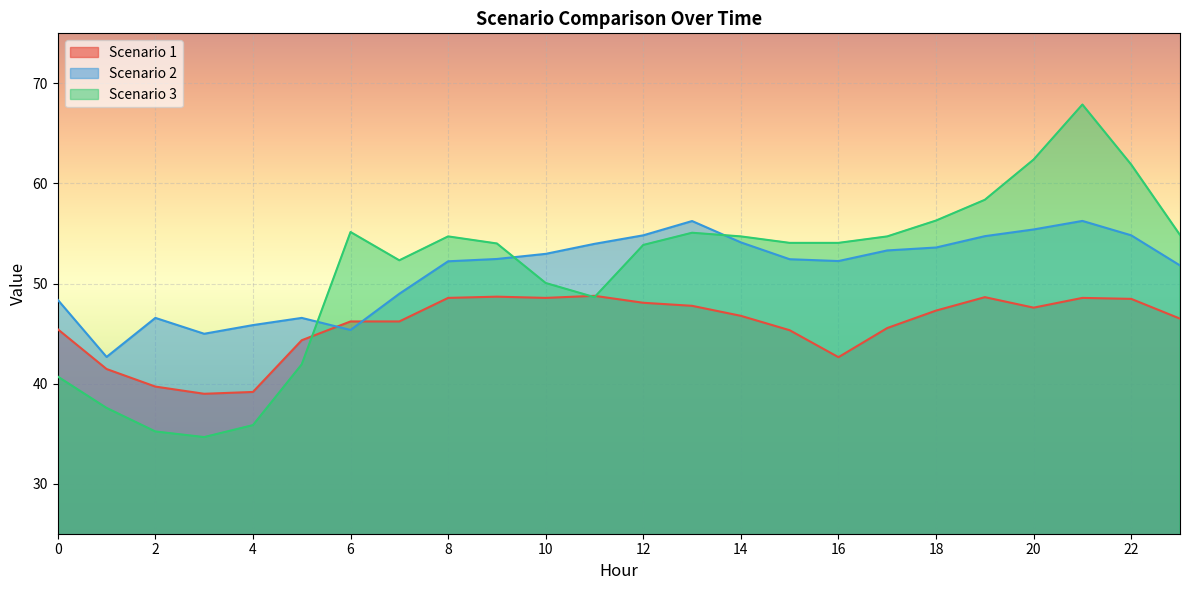

Reading left to right, transcribe all the data shown in this chart.

Scenario 1: 0=45.4	1=41.5	2=39.7	3=39.0	4=39.2	5=44.3	6=46.2	7=46.2	8=48.6	9=48.7	10=48.6	11=48.8	12=48.1	13=47.8	14=46.8	15=45.3	16=42.6	17=45.6	18=47.3	19=48.6	20=47.6	21=48.6	22=48.5	23=46.5
Scenario 2: 0=48.4	1=42.7	2=46.6	3=45.0	4=45.8	5=46.6	6=45.4	7=49.0	8=52.2	9=52.5	10=53.0	11=54.0	12=54.8	13=56.2	14=54.1	15=52.4	16=52.2	17=53.3	18=53.6	19=54.7	20=55.4	21=56.3	22=54.8	23=51.8
Scenario 3: 0=40.7	1=37.6	2=35.2	3=34.7	4=35.9	5=41.9	6=55.1	7=52.3	8=54.7	9=54.0	10=50.1	11=48.6	12=53.9	13=55.1	14=54.7	15=54.1	16=54.1	17=54.7	18=56.3	19=58.4	20=62.4	21=67.9	22=61.9	23=54.9